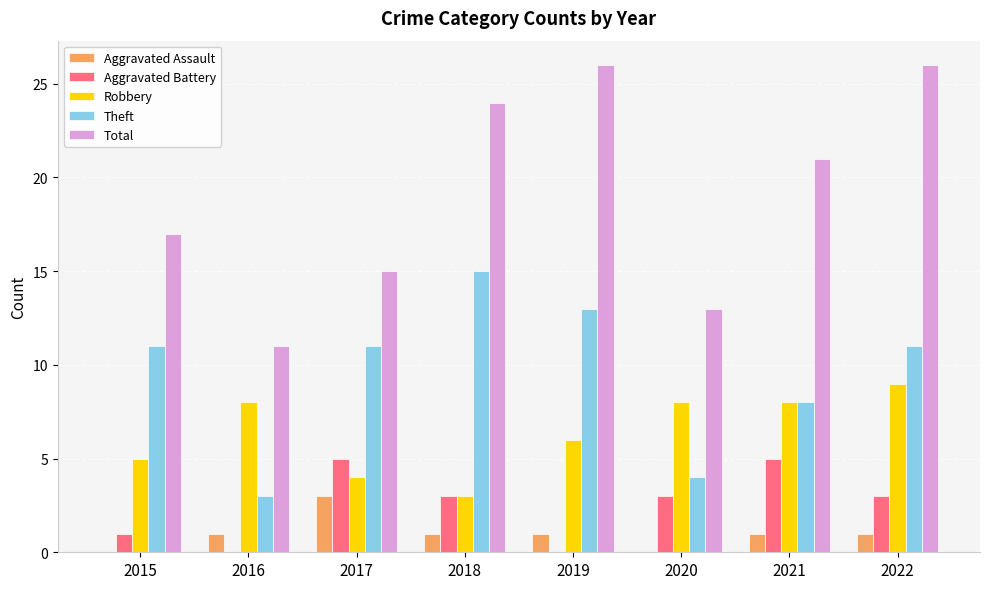

At which category is the sum across all series the highest?

2022